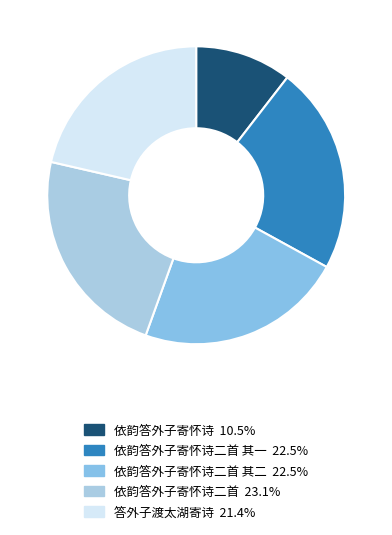

Count the number of slices in the pie.

5